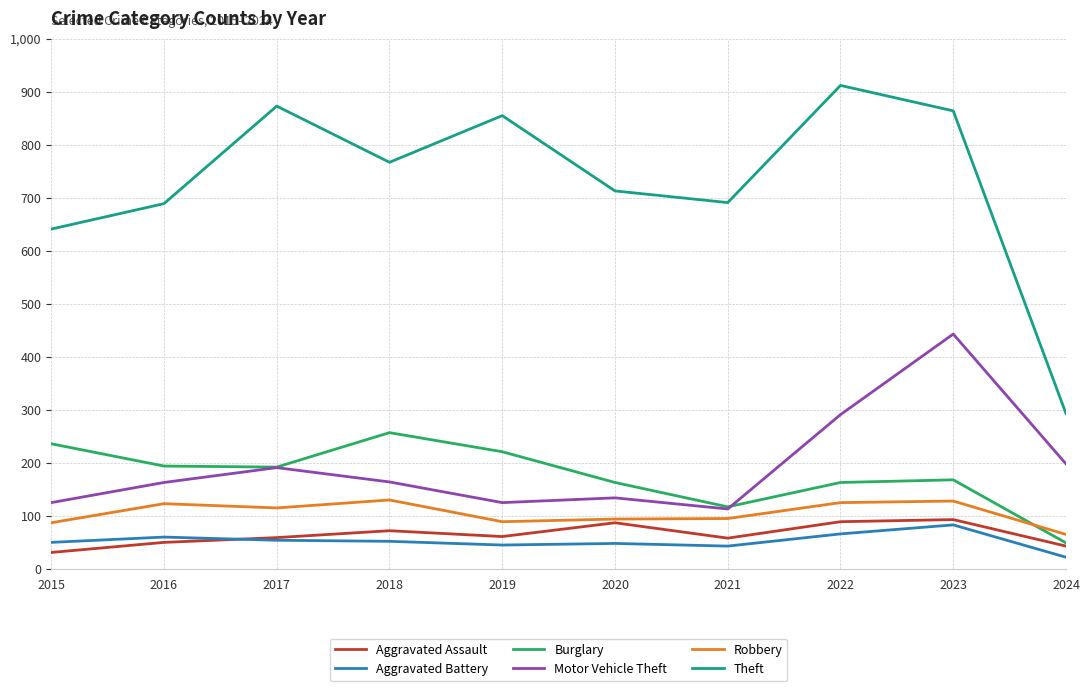

What is the difference between the highest and lowest values at 2023?

781